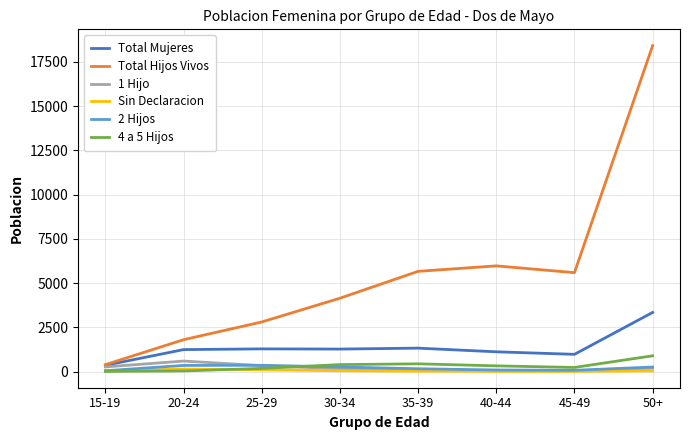

At how many categories does at least one series exceed 16091?

1